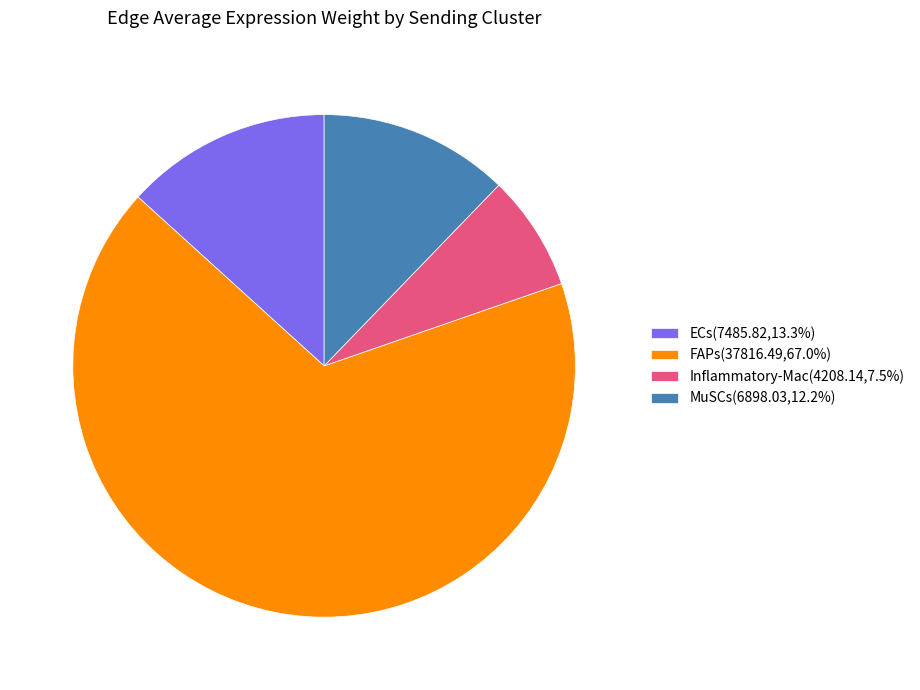

Rank the categories by value from highest to lowest.

FAPs, ECs, MuSCs, Inflammatory-Mac